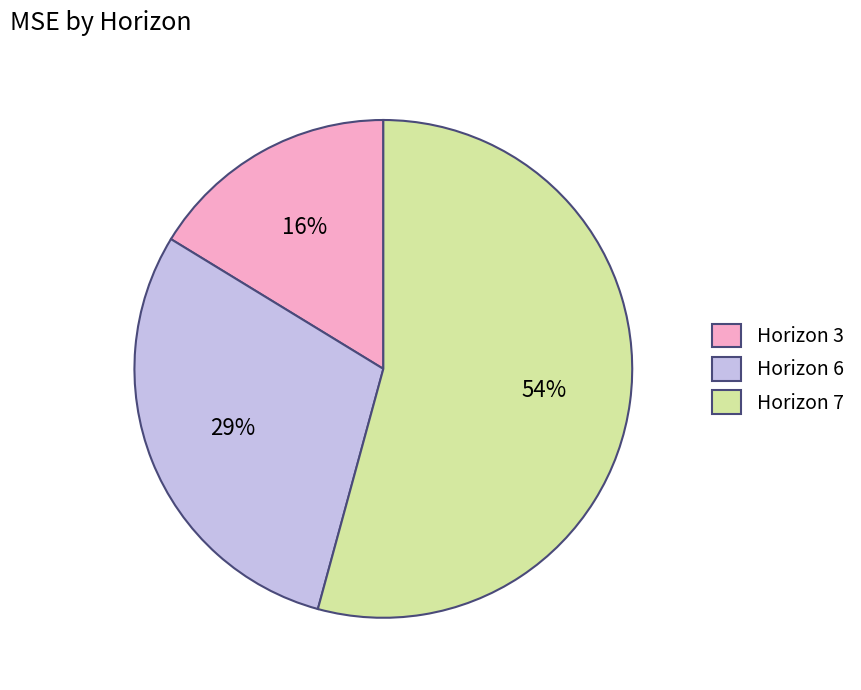

Approximately how many times larger is the value at Horizon 3 compared to Horizon 7?

0.3